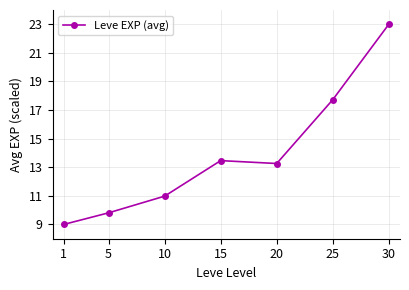

How many lines are shown in the chart?

1